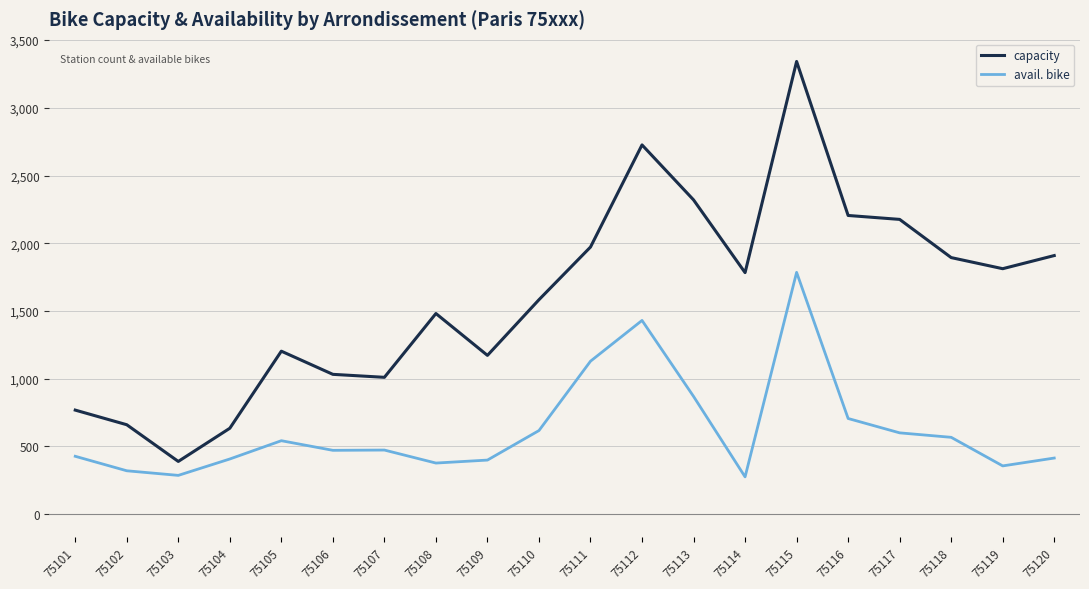

The value of avail. bike at 75117 is 1031. True or false?

False